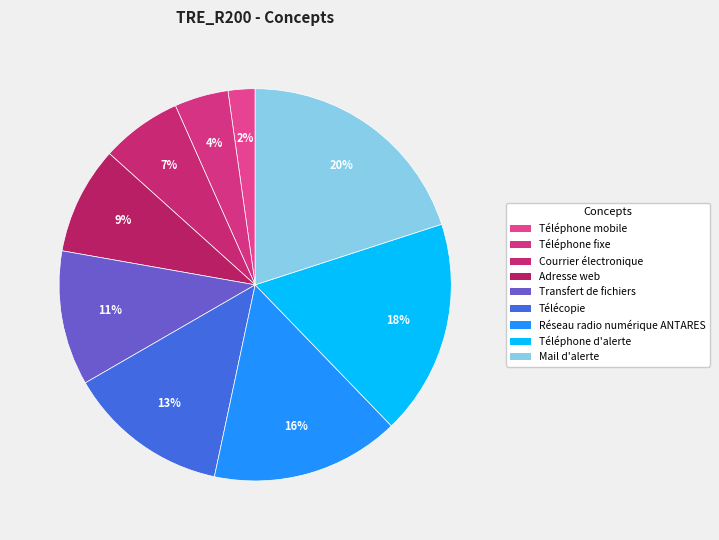

True or false: Adresse web accounts for 9% of the total.

True